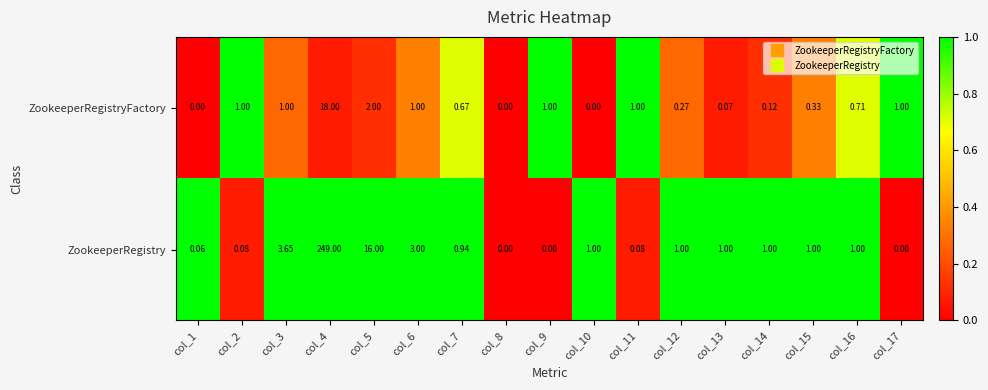

Which series has the largest range (max minus min)?

ZookeeperRegistry